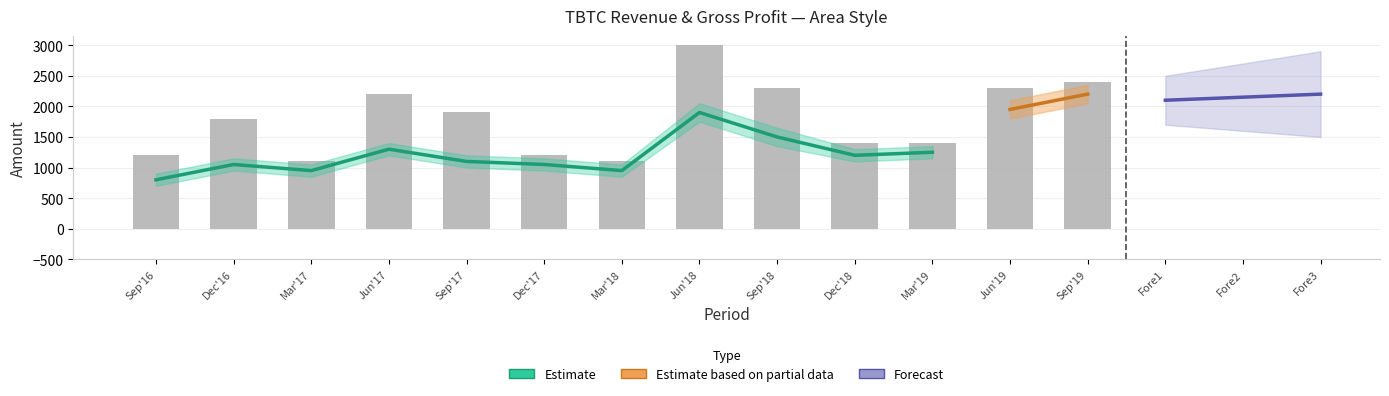

List the labels in order of Gross Profit value, smallest first.

2016-09-30, 2017-03-31, 2018-03-31, 2017-12-31, 2018-12-31, 2019-03-31, 2016-12-31, 2017-09-30, 2017-06-30, 2019-06-30, 2018-09-30, 2018-06-30, 2019-09-30